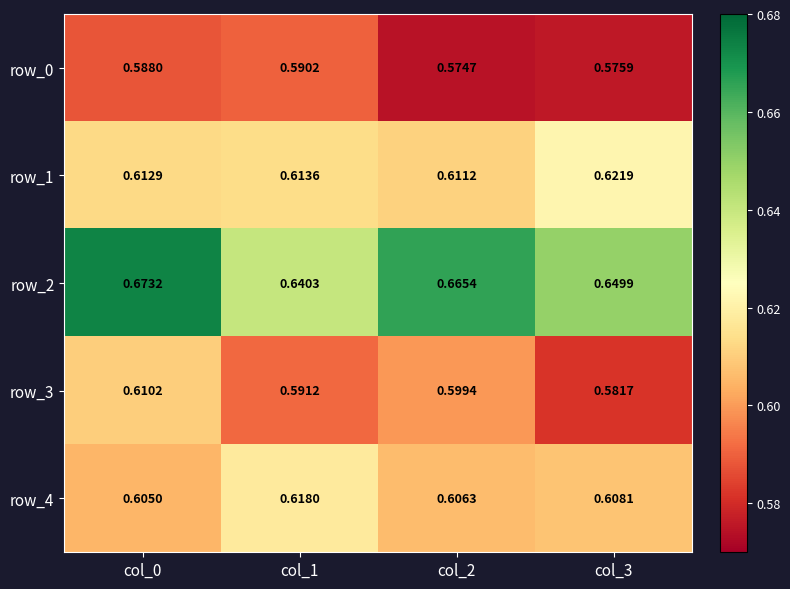

How many categories are shown in the chart?

4